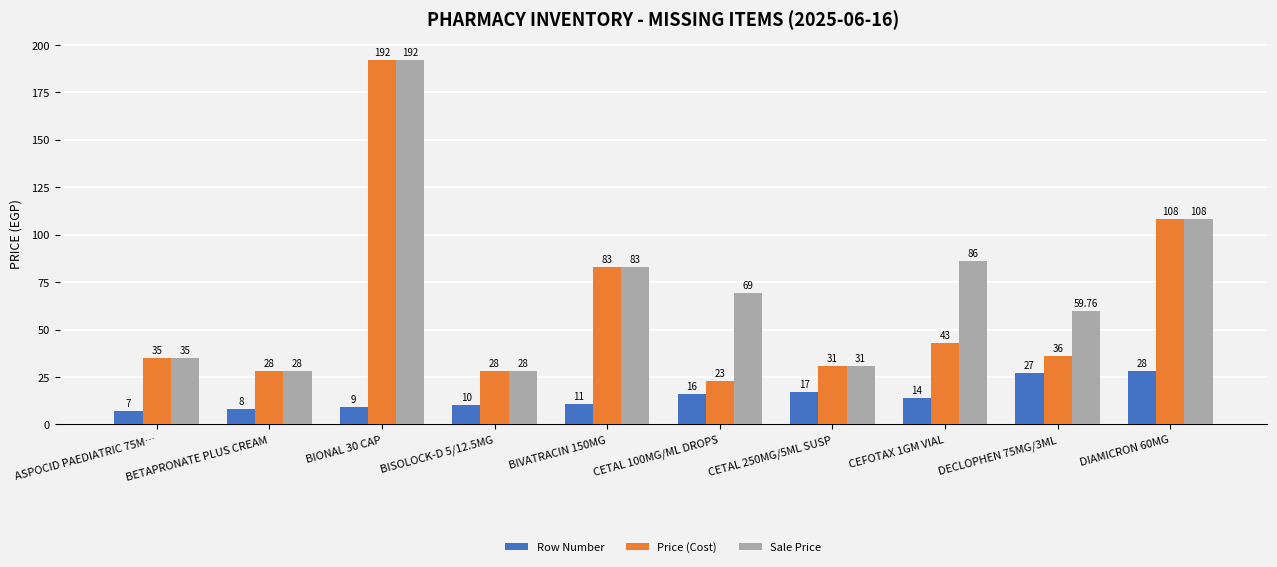

Which category has the highest value across all series?

BIONAL 30 CAP